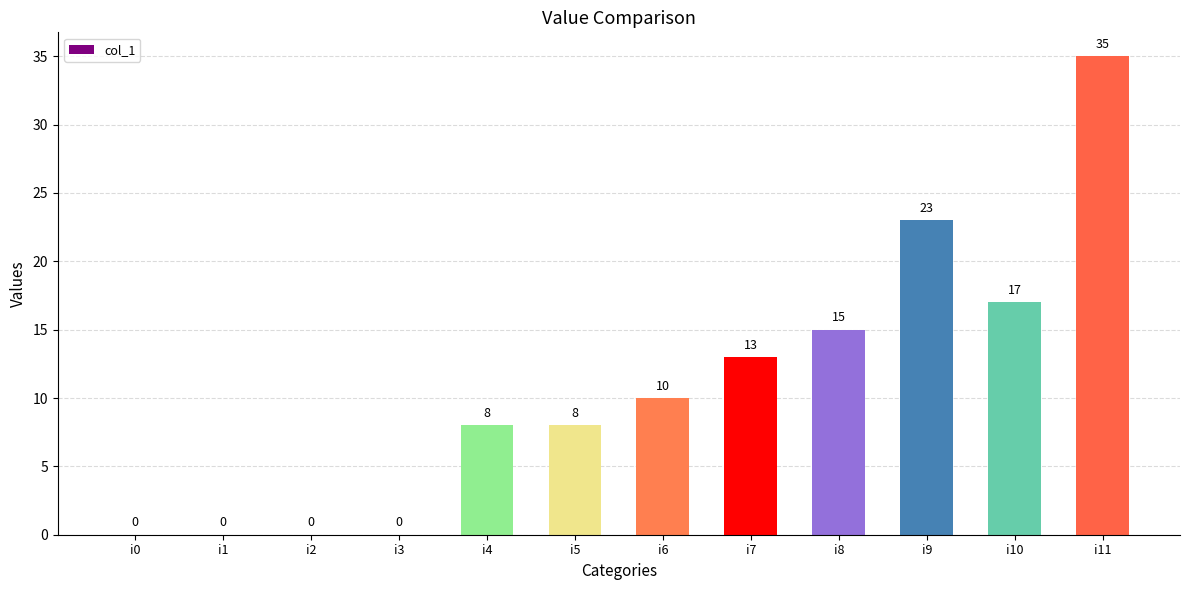

The chart shows a value of 17 at i3. True or false?

False